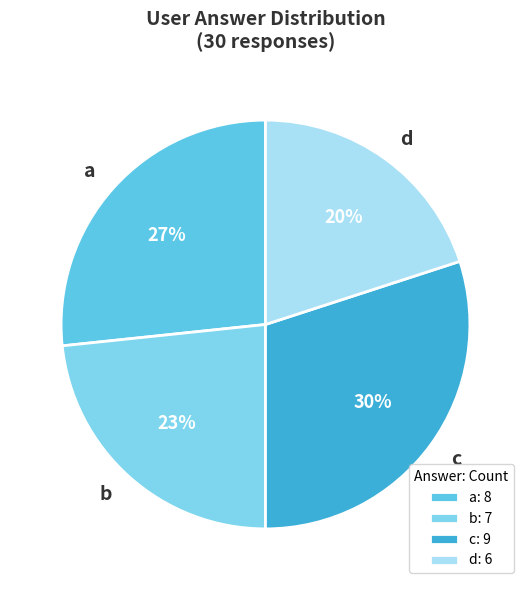

Is b the majority of the pie?

No